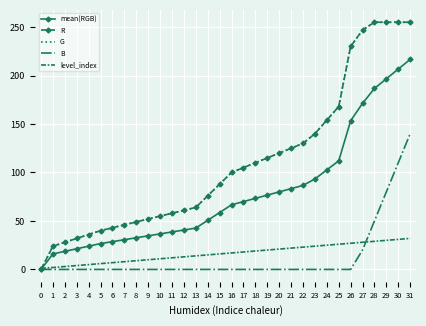

Which has a higher value, 20 or 15?

20